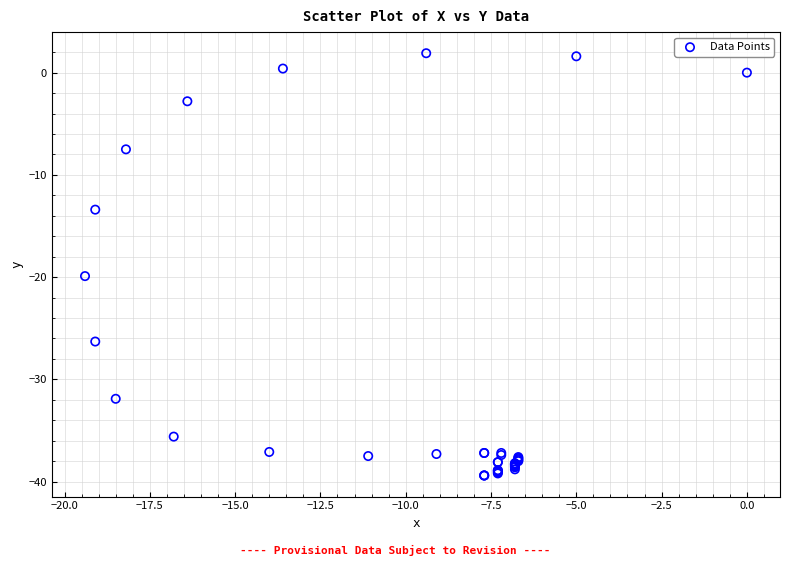

What Y value in the scatter plot is closest to -18?

-19.9